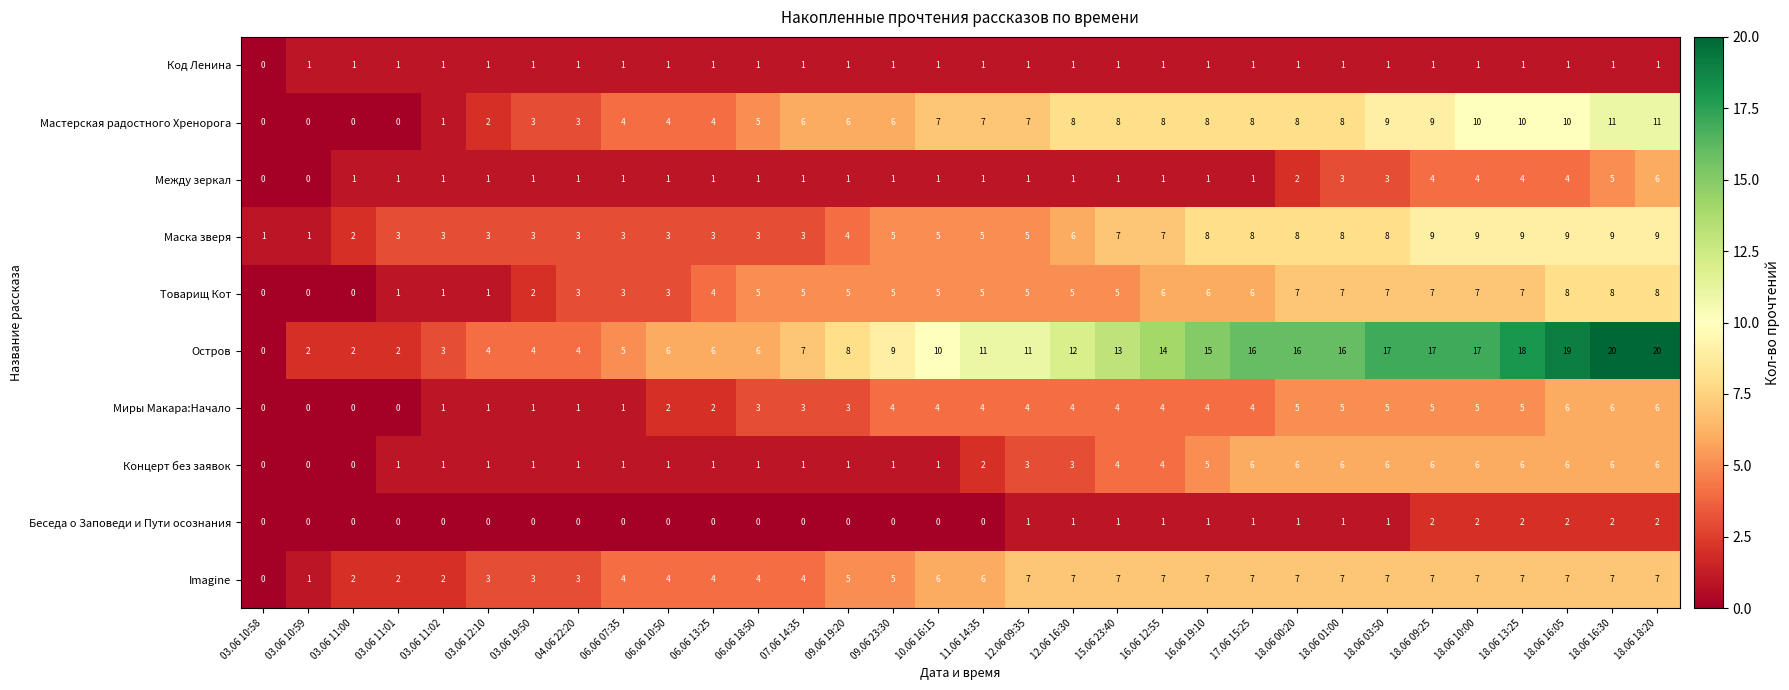

Which series has the largest total across all categories?

Остров